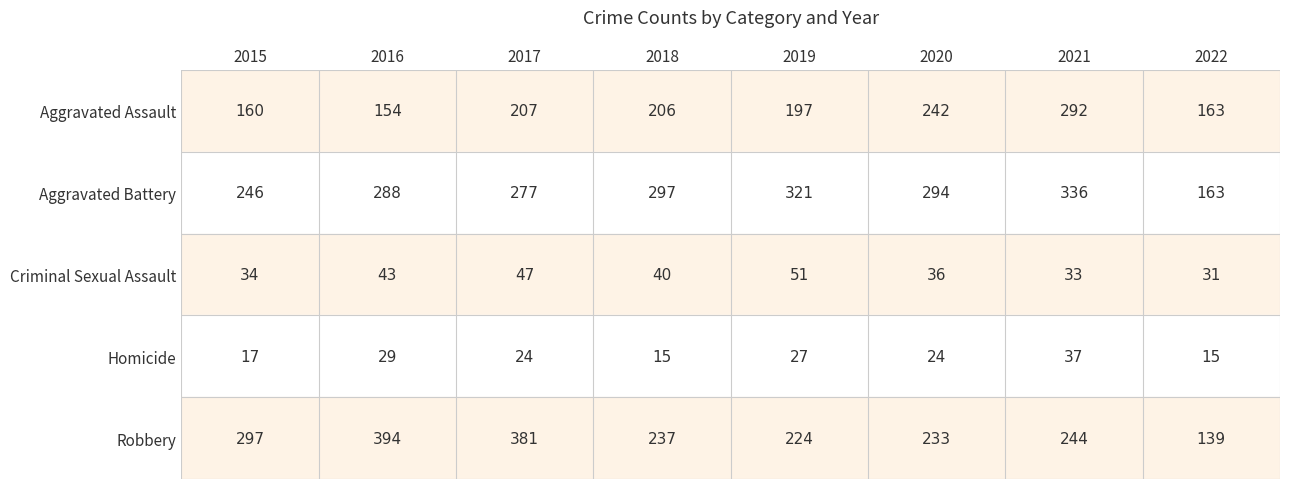

The value of Homicide at 2015 is 17. True or false?

True